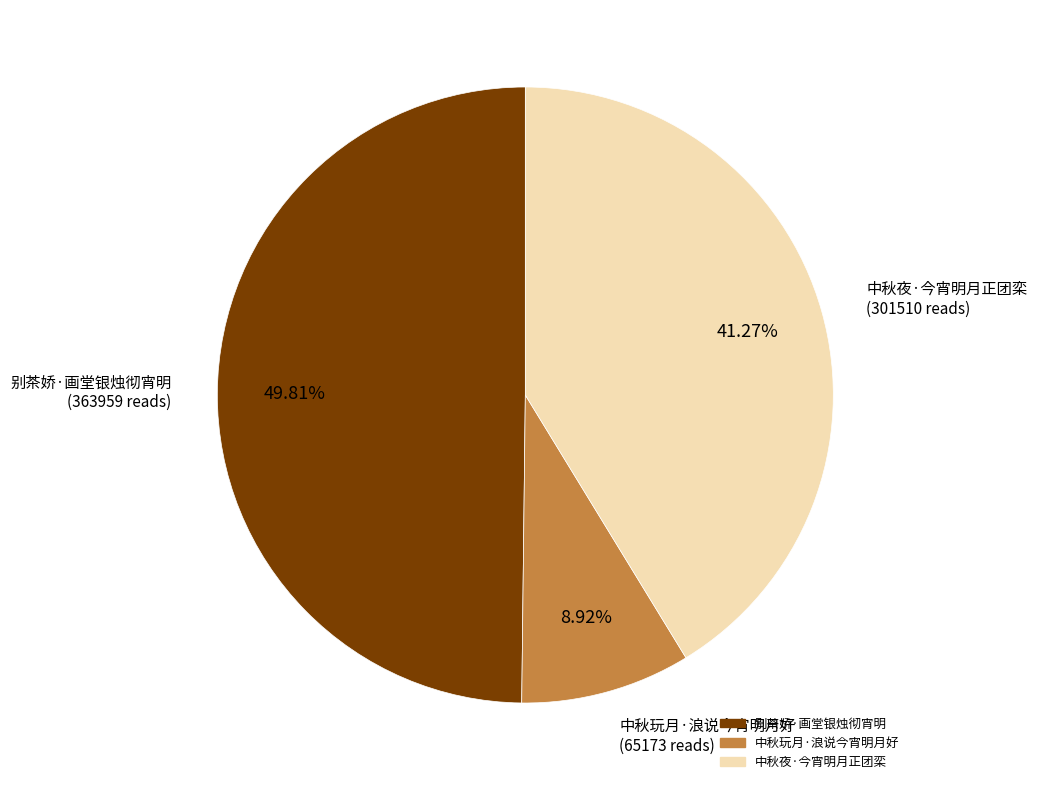

Do 中秋玩月·浪说今宵明月好 and 中秋夜·今宵明月正团栾 together represent more than half of the pie?

Yes